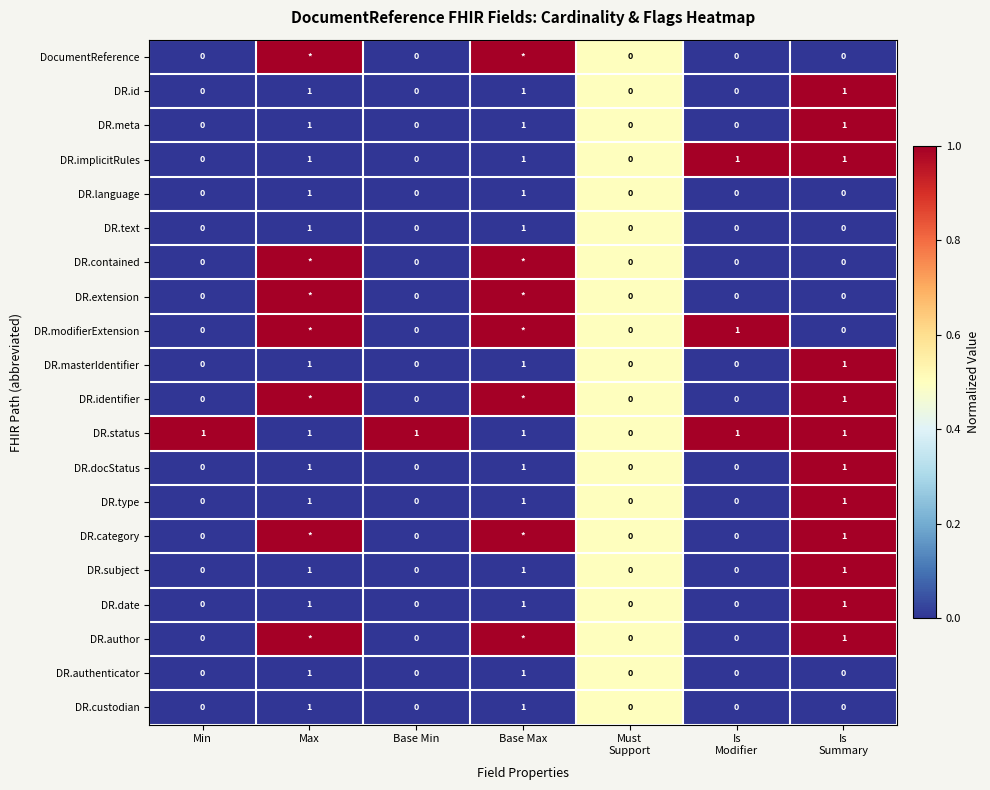

Is the value of DR.text at Base Max greater than the value of DR.masterIdentifier at Base Min?

Yes